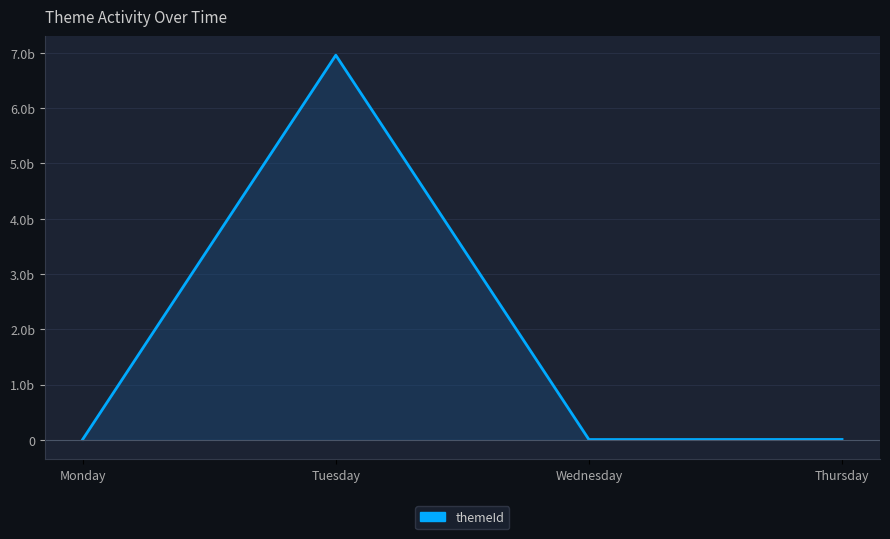

Which category has the lowest value across all series?

Wednesday